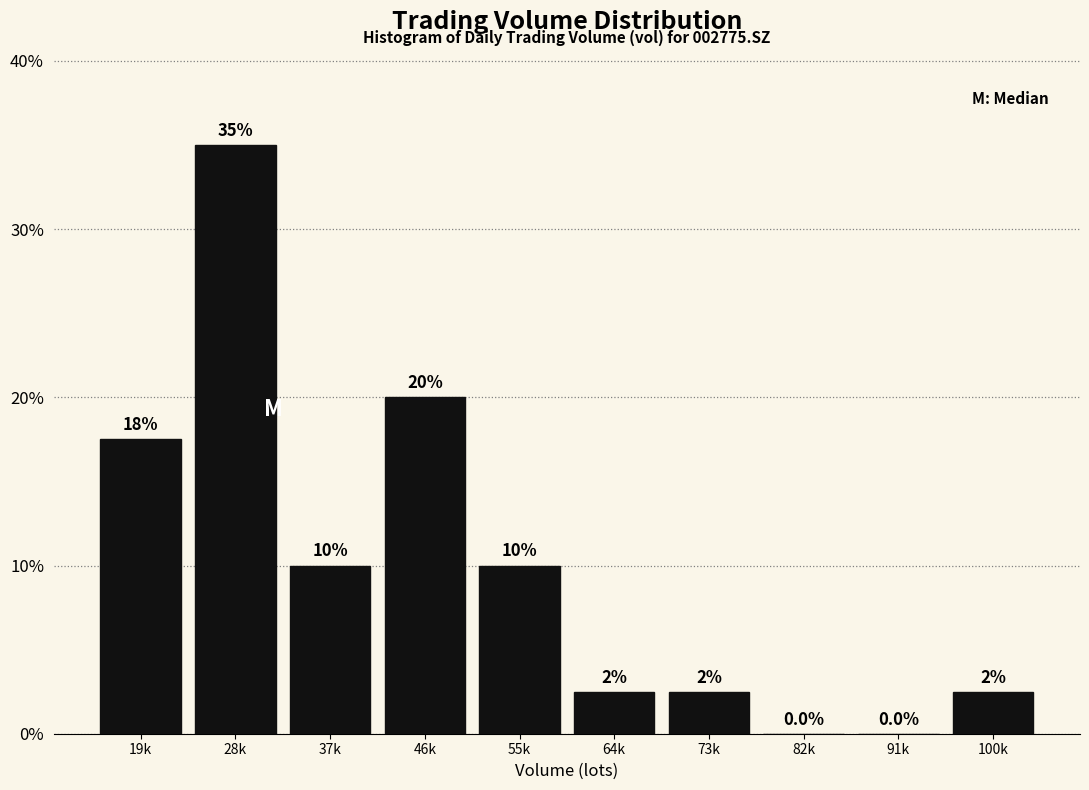

Reading right to left, what are all the values shown in this chart?

100k=2.5	91k=0.0	82k=0.0	73k=2.5	64k=2.5	55k=10.0	46k=20.0	37k=10.0	28k=35.0	19k=17.5